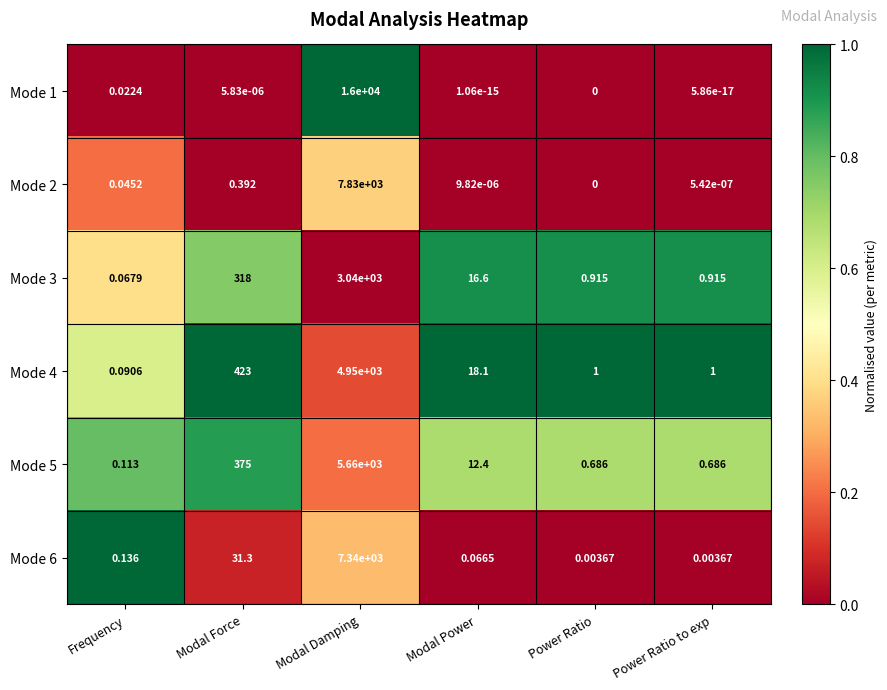

Where does the Mode 3 series first go above 16?

Modal Force